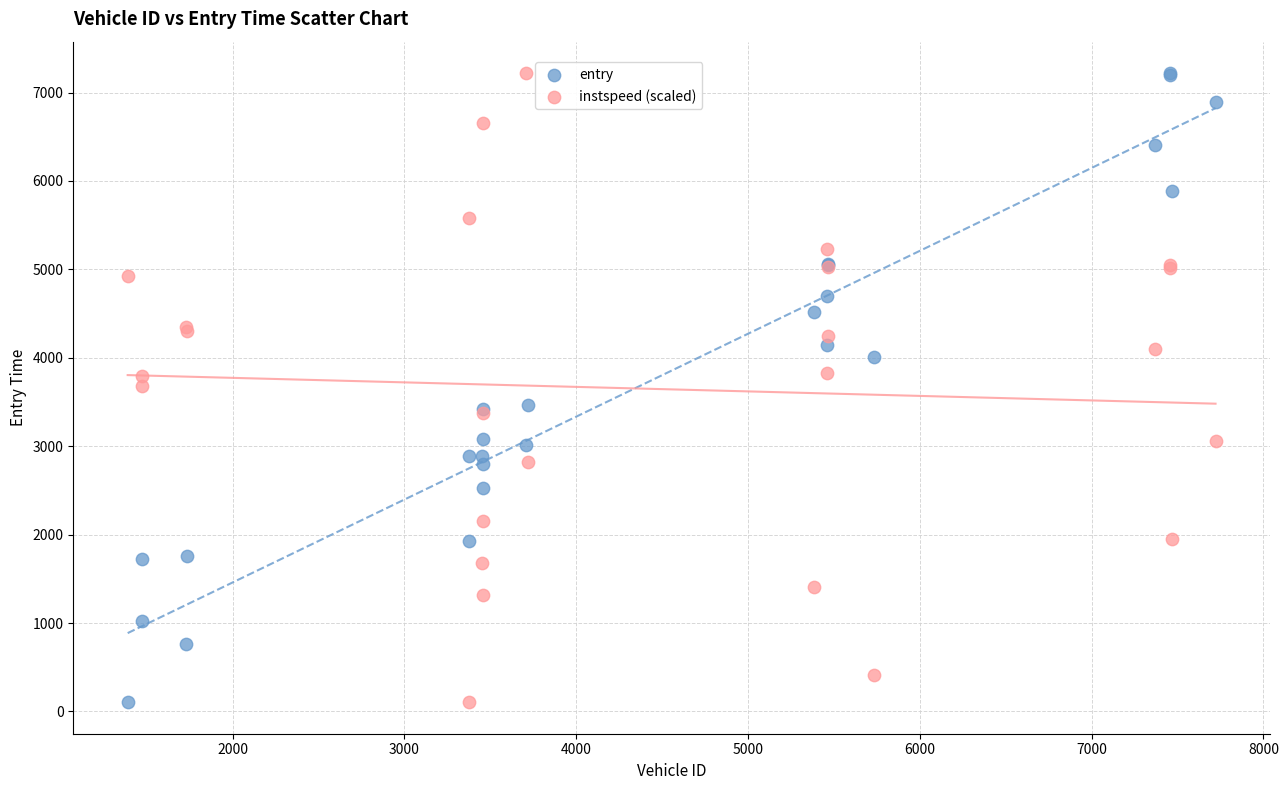

What is the X range (max minus min) for the scatter plot?

6332.0